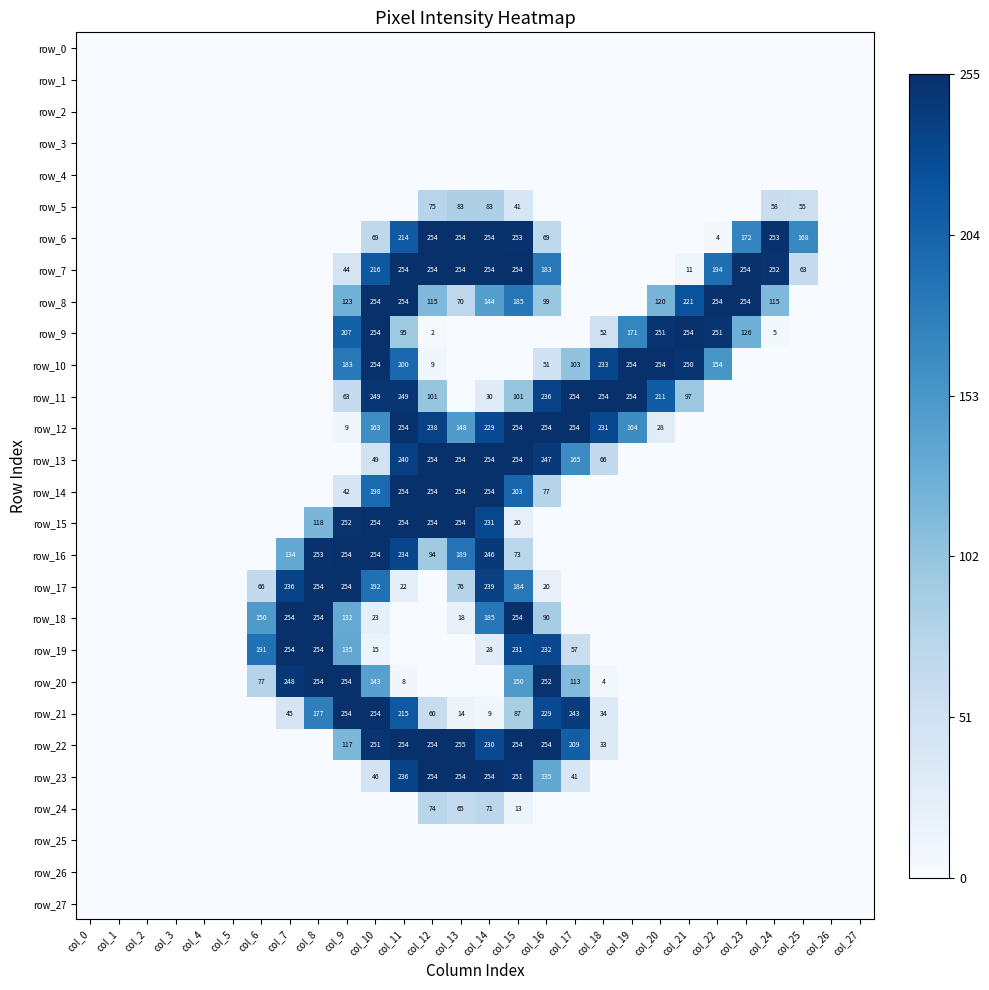

The row_3 series shows 0 at col_13. True or false?

True